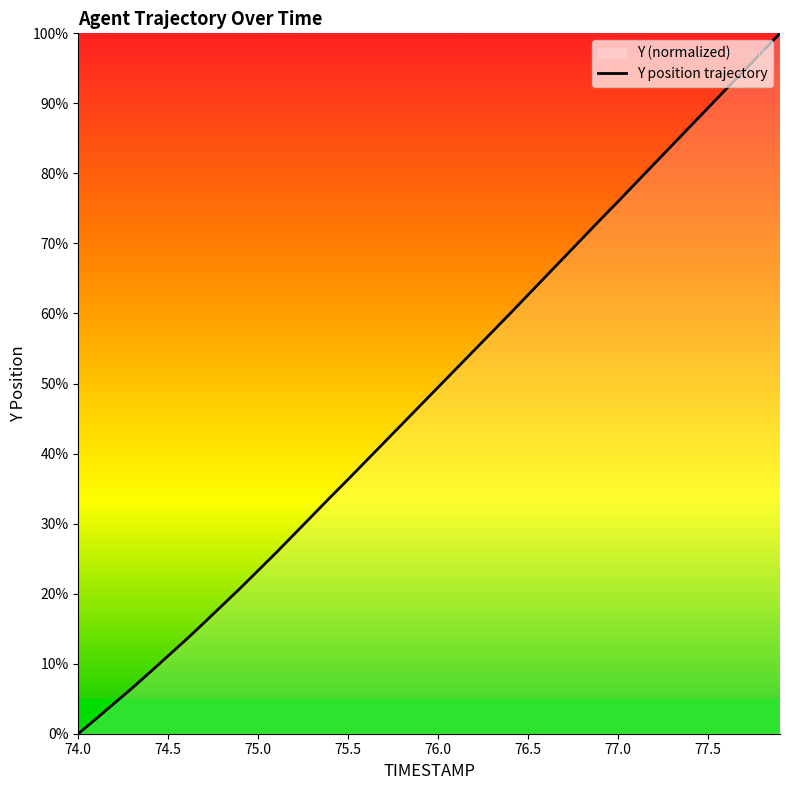

Reading left to right, what are all the values shown in this chart?

74.0=0.0	74.1=2.1	74.2=4.3	74.3=6.5	74.4=8.8	74.5=11.1	74.6=13.5	74.7=15.9	74.8=18.3	74.9=20.8	75.0=23.3	75.1=25.9	75.2=28.5	75.3=31.1	75.4=33.7	75.5=36.3	75.6=39.0	75.7=41.6	75.8=44.2	75.9=46.8	76.0=49.5	76.1=52.1	76.2=54.7	76.3=57.4	76.4=60.0	76.5=62.7	76.6=65.3	76.7=68.0	76.8=70.7	76.9=73.4	77.0=76.0	77.1=78.7	77.2=81.3	77.3=84.0	77.4=86.7	77.5=89.4	77.6=92.0	77.7=94.7	77.8=97.3	77.9=100.0